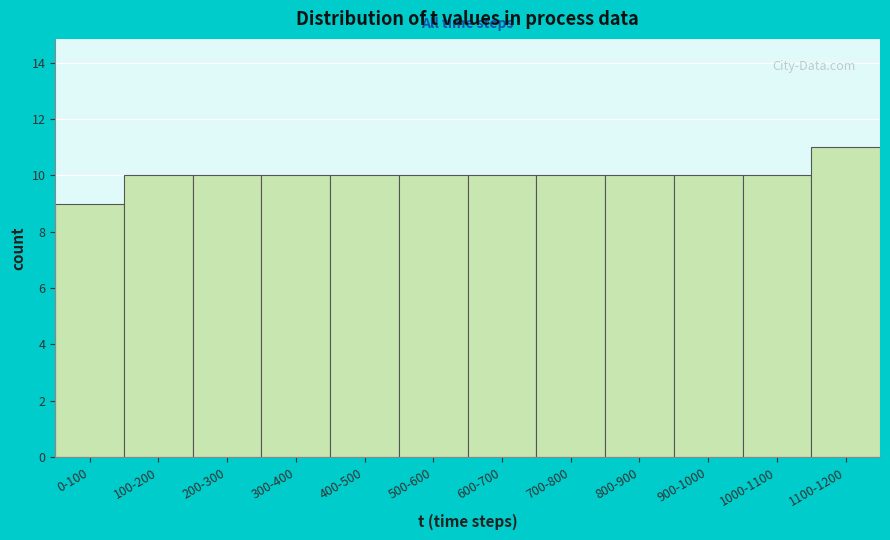

Reading left to right, transcribe all the data shown in this chart.

9	10	10	10	10	10	10	10	10	10	10	11